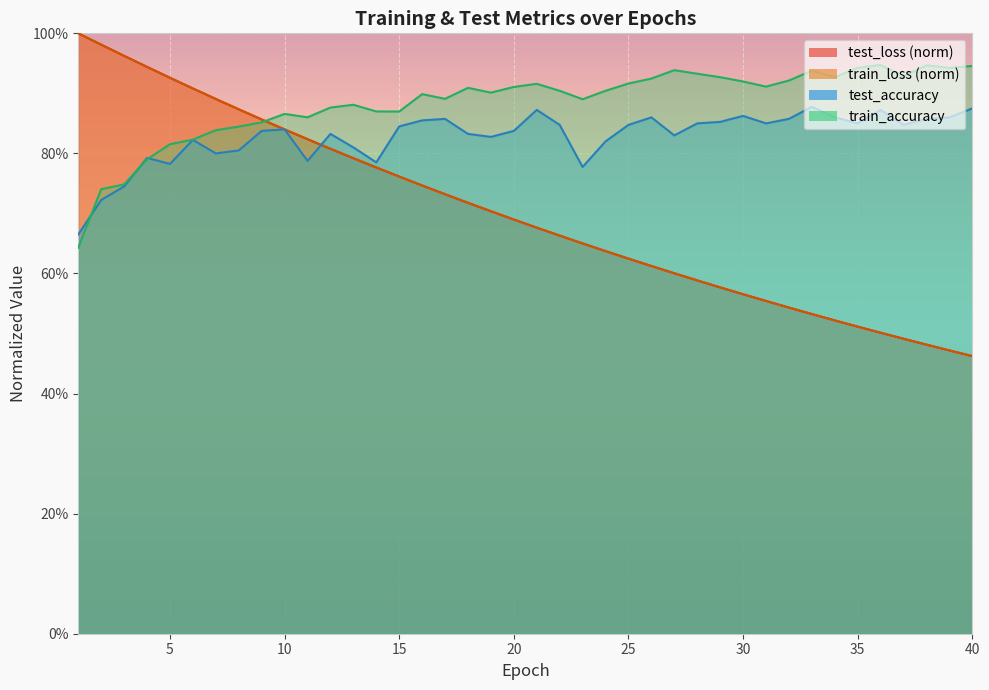

True or false: train_accuracy has more than 1 points higher than both neighbors.

True